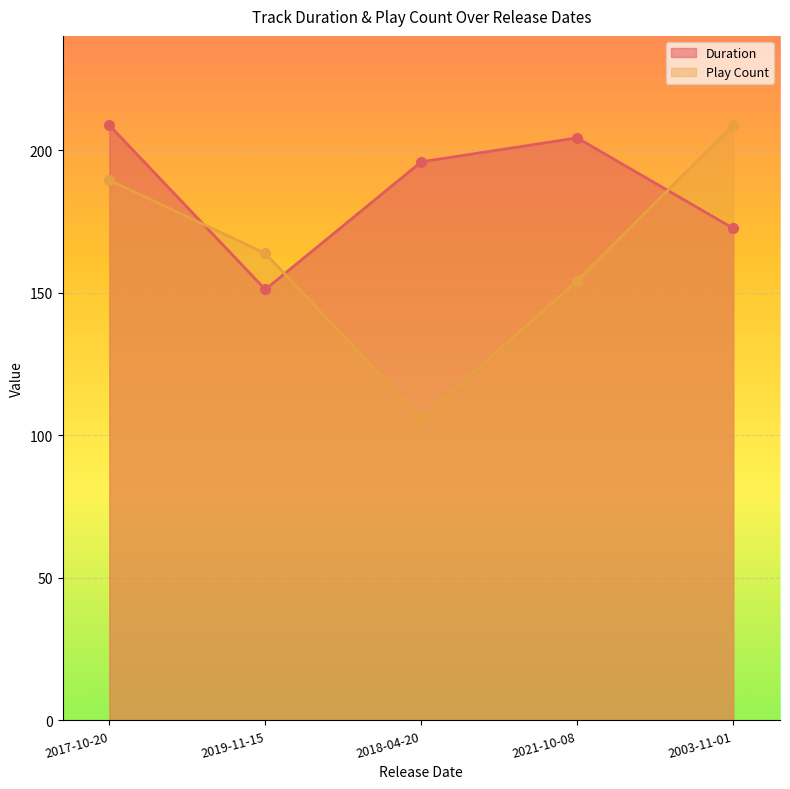

True or false: Play Count and Duration cross at least once.

True